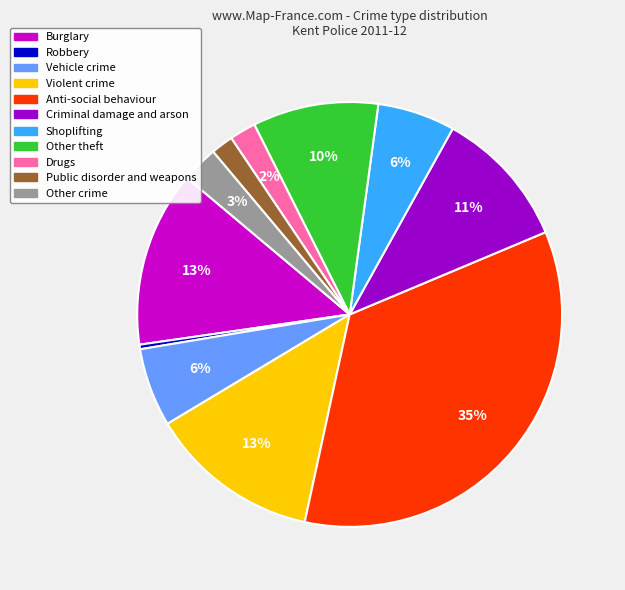

How many segments does this pie chart have?

11